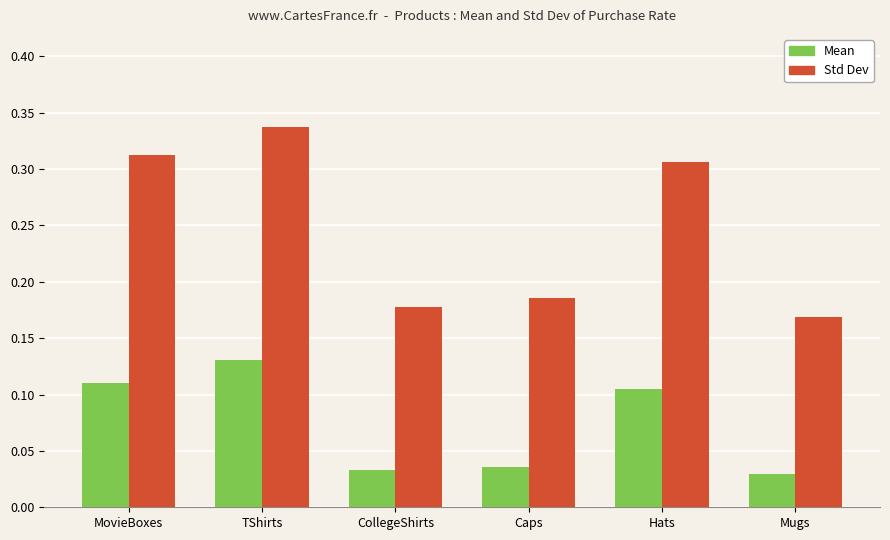

What is the label of the 4th bar from the left?

Caps